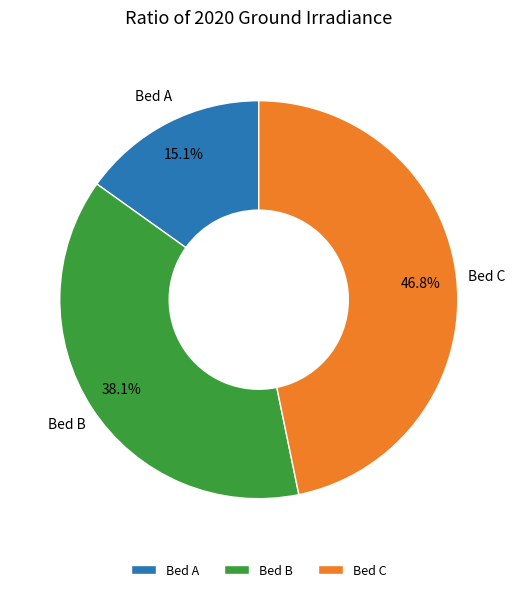

Is Bed A the majority of the pie?

No